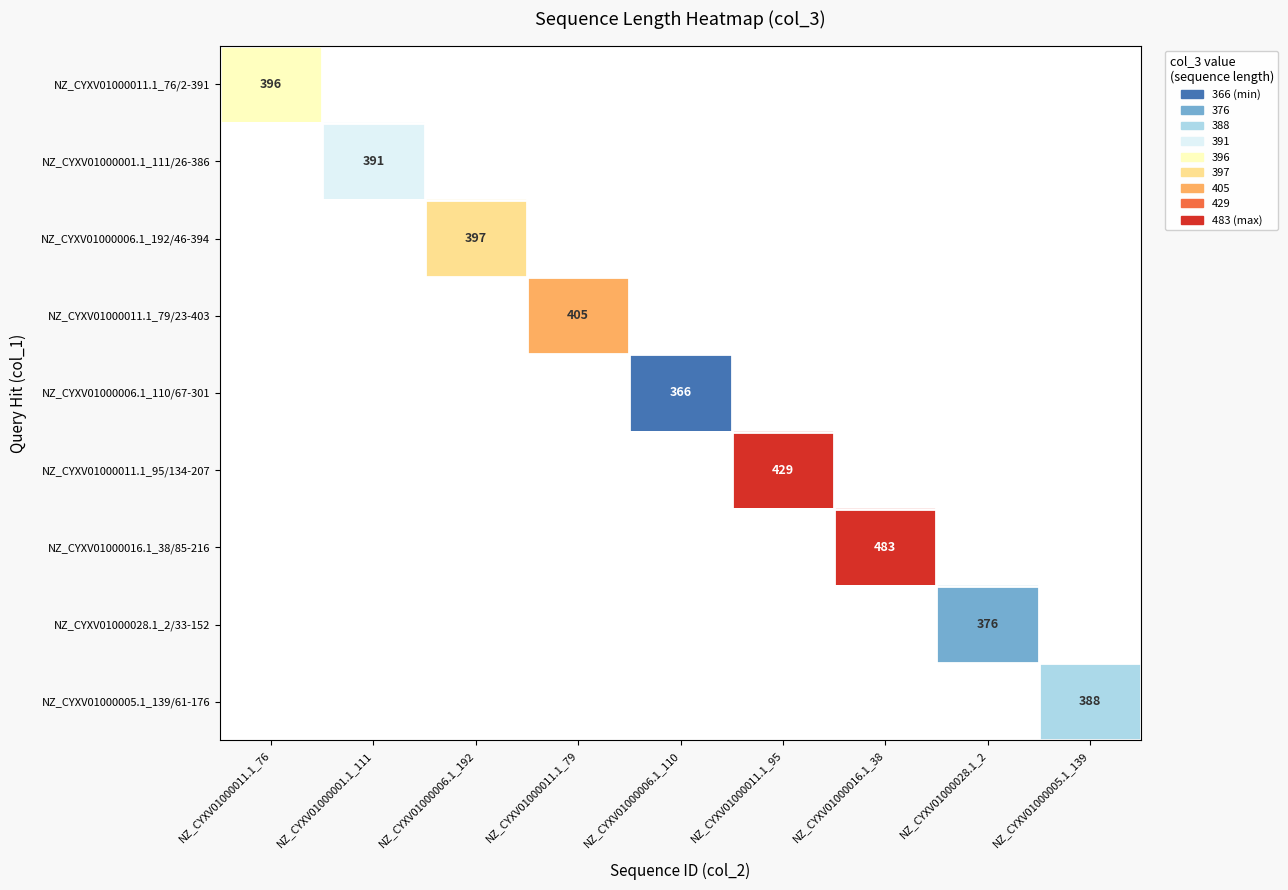

Is it true that NZ_CYXV01000016.1_38/85-216 equals 483 at NZ_CYXV01000016.1_38?

True